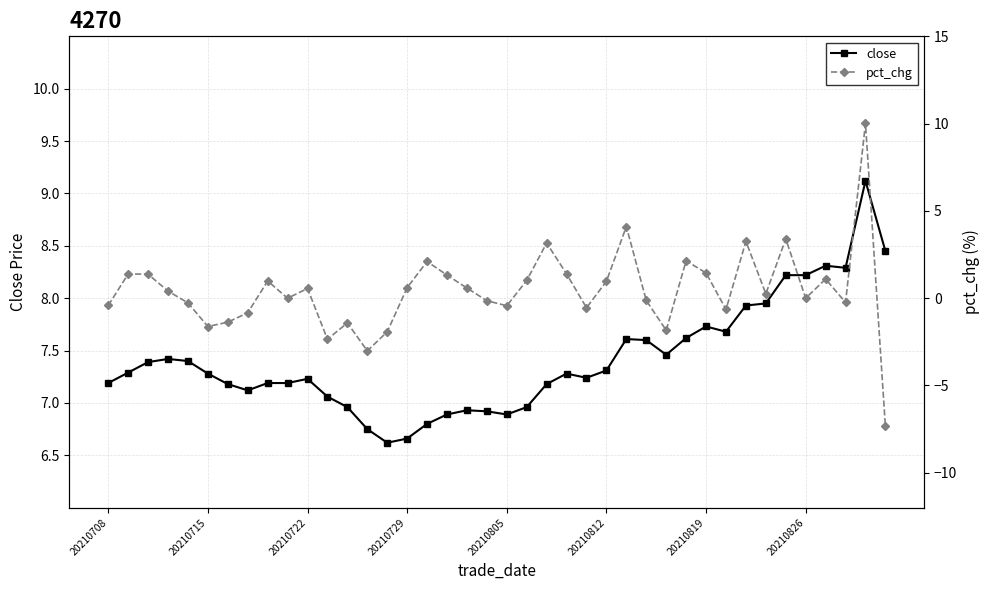

Is it true that close equals 7.6 at 29?

True